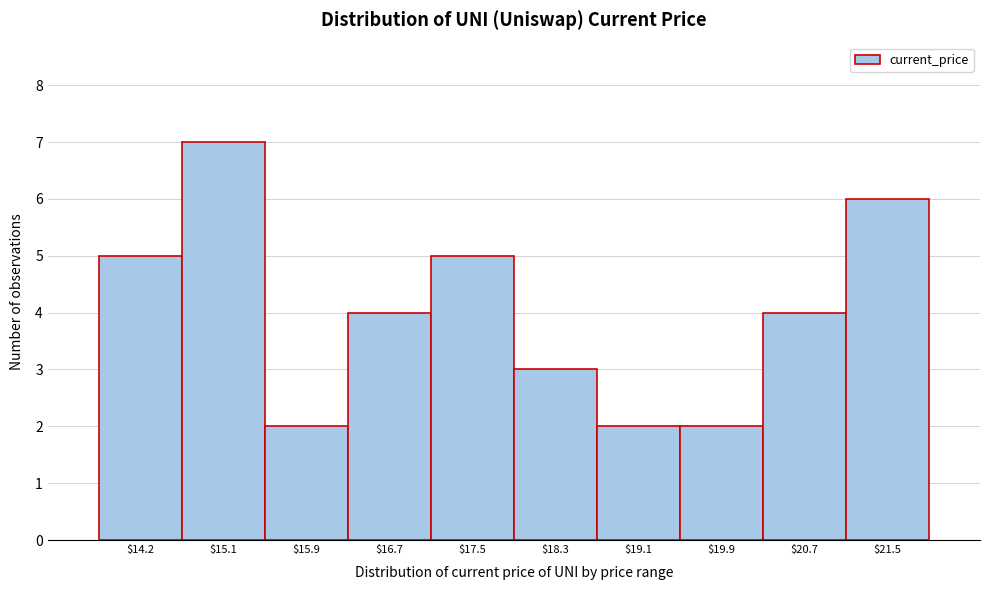

Reading left to right, transcribe all the data shown in this chart.

5	7	2	4	5	3	2	2	4	6